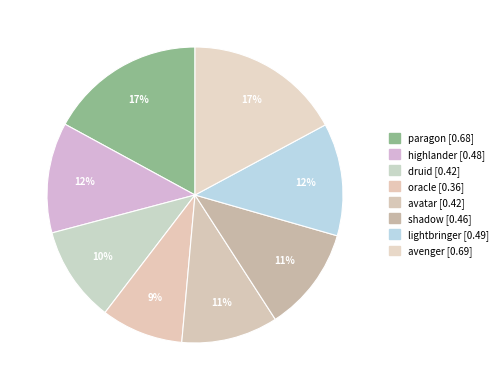

How many segments does this pie chart have?

8